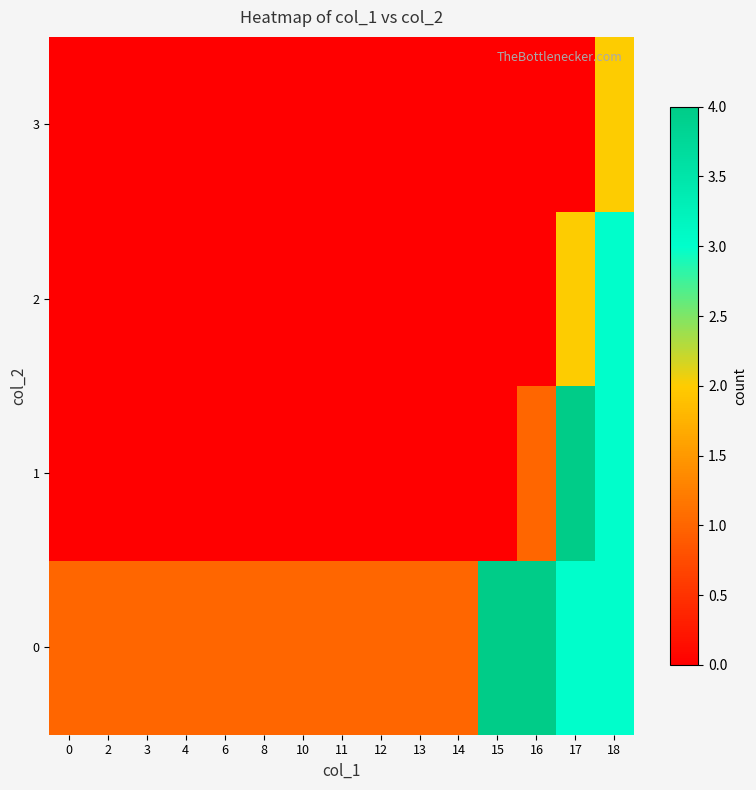

Reading left to right, what are all the values shown in this chart?

0: 0=1	2=1	3=1	4=1	6=1	8=1	10=1	11=1	12=1	13=1	14=1	15=4	16=4	17=3	18=3
1: 0=0	2=0	3=0	4=0	6=0	8=0	10=0	11=0	12=0	13=0	14=0	15=0	16=1	17=4	18=3
2: 0=0	2=0	3=0	4=0	6=0	8=0	10=0	11=0	12=0	13=0	14=0	15=0	16=0	17=2	18=3
3: 0=0	2=0	3=0	4=0	6=0	8=0	10=0	11=0	12=0	13=0	14=0	15=0	16=0	17=0	18=2